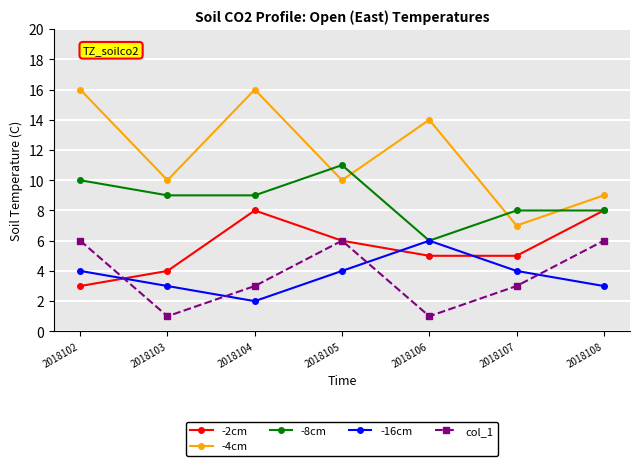

What is the spread (max minus min) of values at 2018102?

13